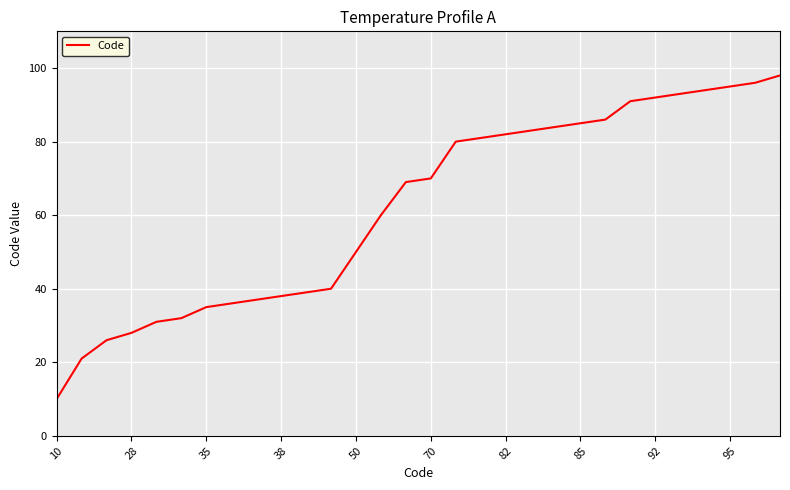

What is the smallest value displayed?

10